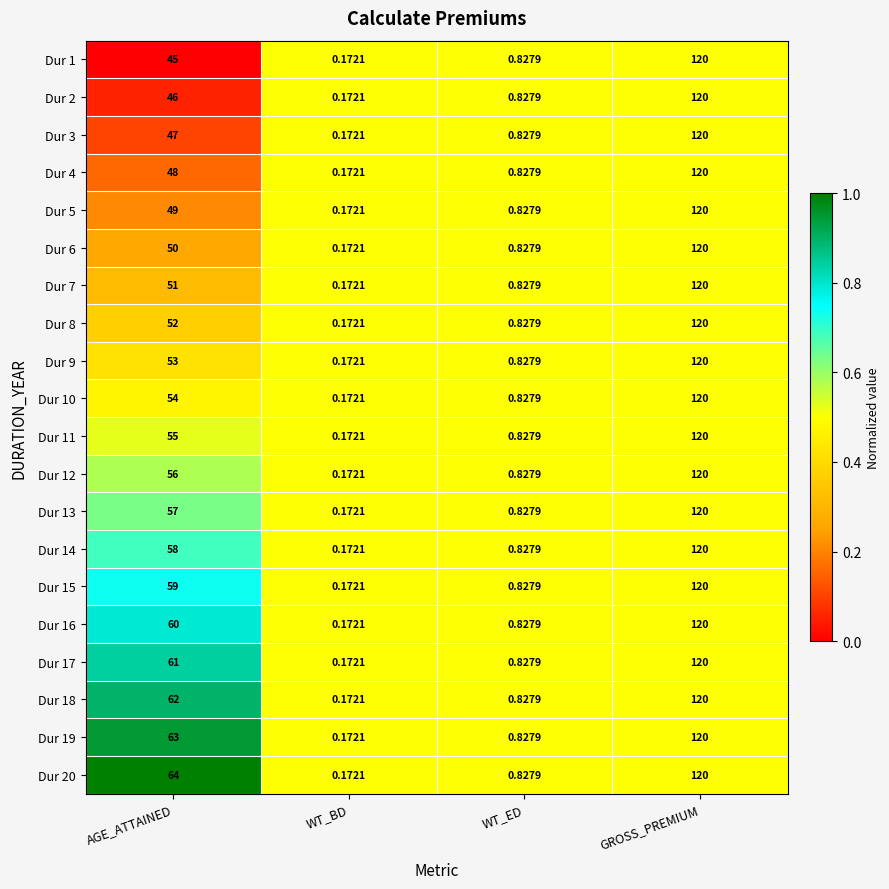

At which label is Dur 5 closest to 60?

AGE_ATTAINED